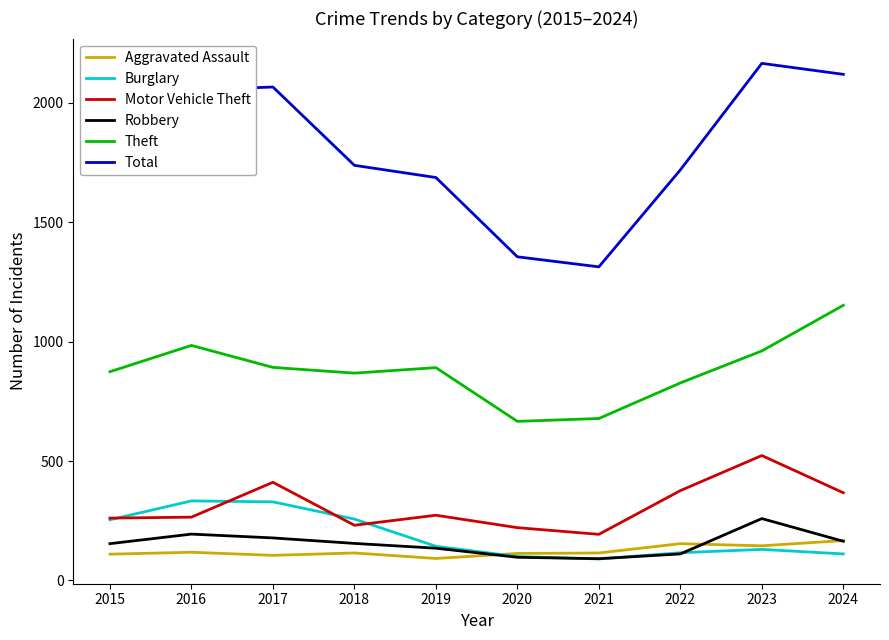

What is the difference between the highest and lowest values at 2016?

1935